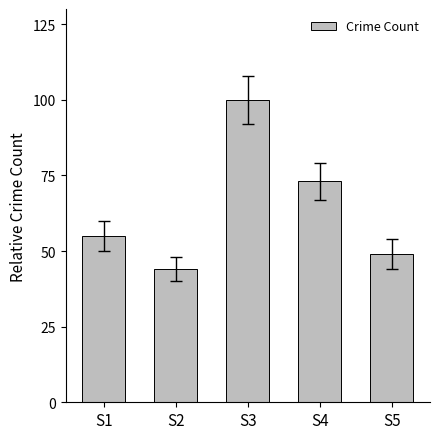

How many values are below 55?

2